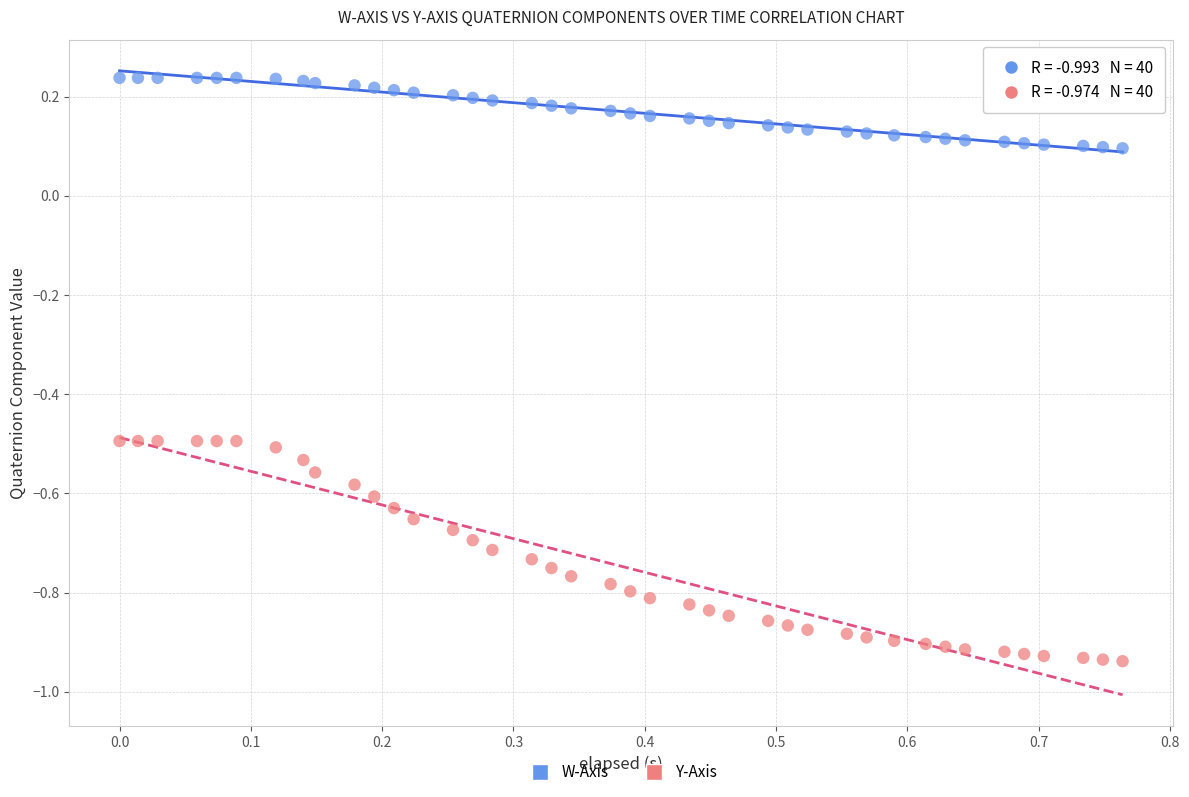

Across all data points, what is the range of X values (max minus min)?

0.8